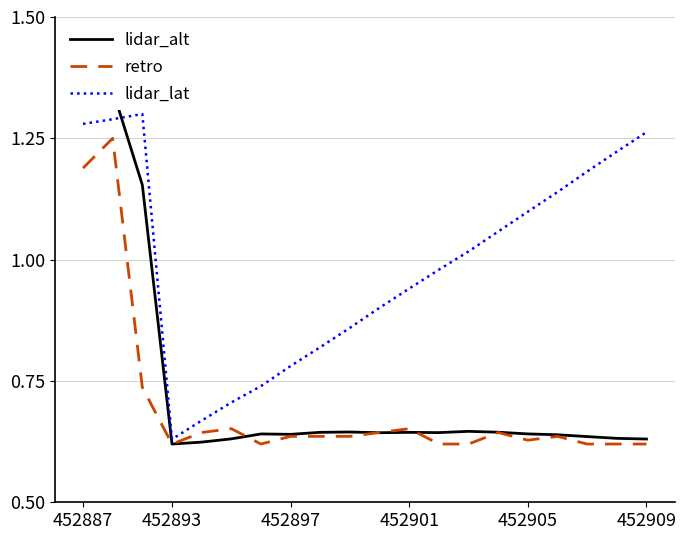

The retro series shows 0.6 at 10. True or false?

True